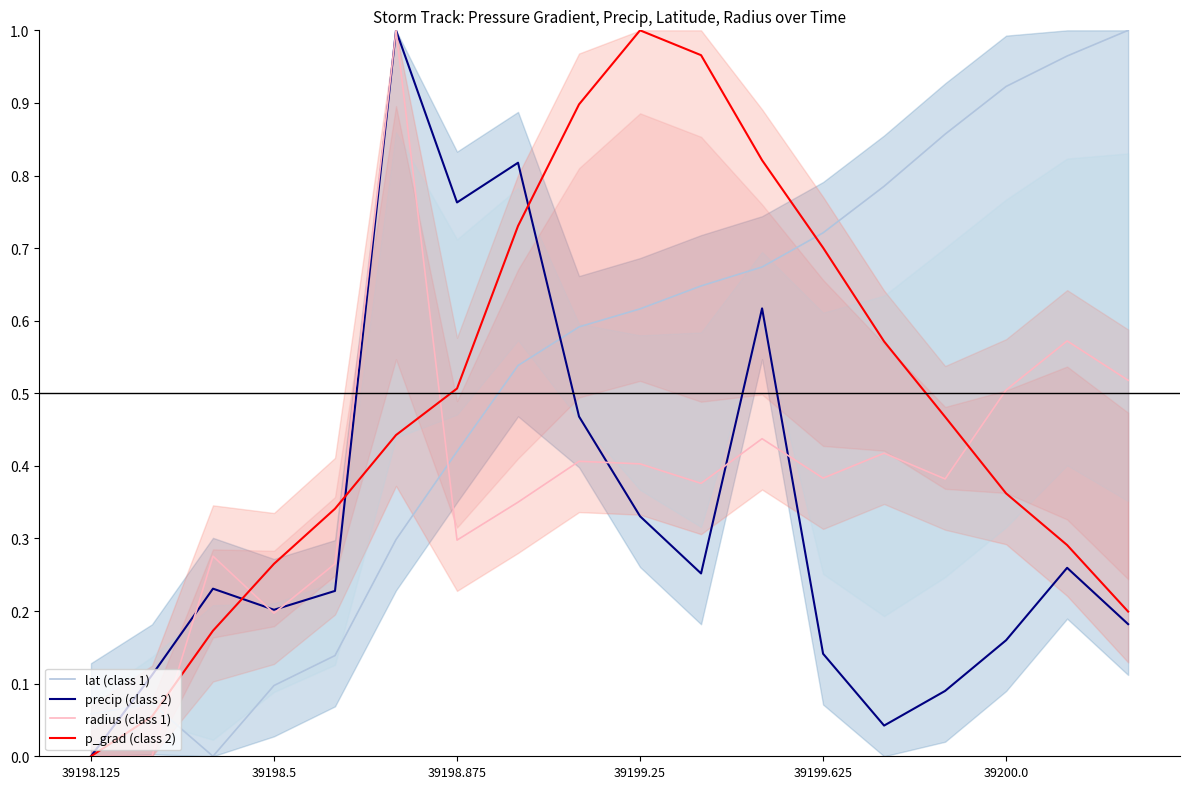

The lat (class 1) series shows 0.3 at 39199.625. True or false?

False